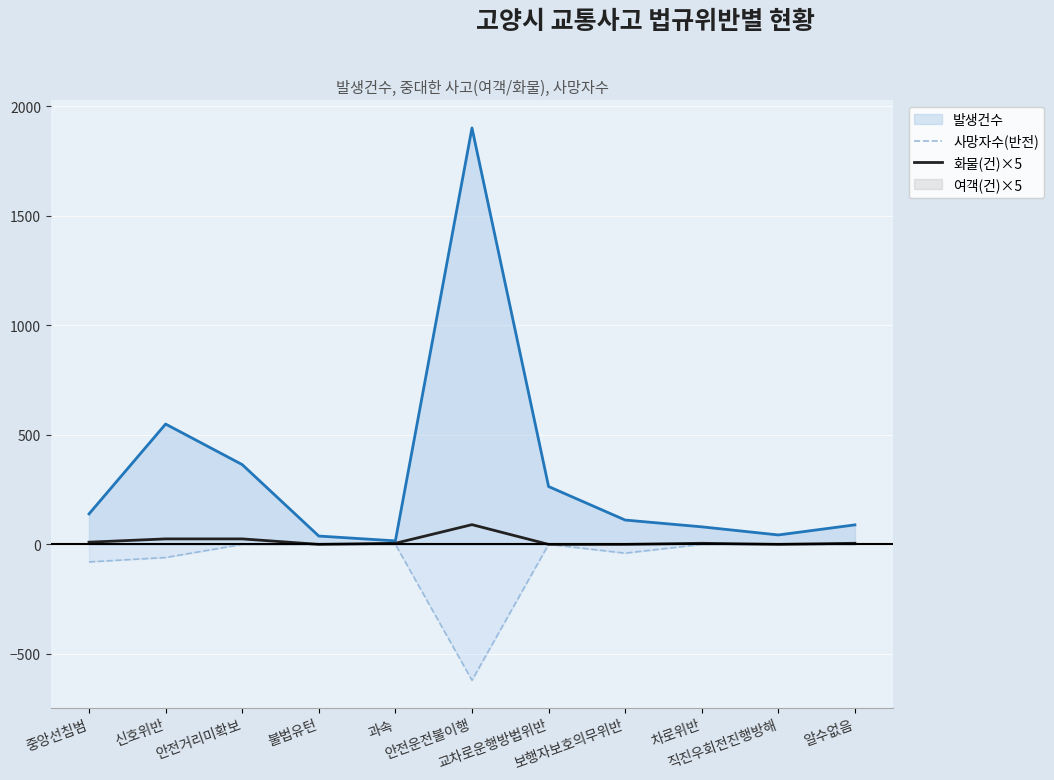

True or false: 사망자수(반전) and 화물(건)×5 cross at least once.

False